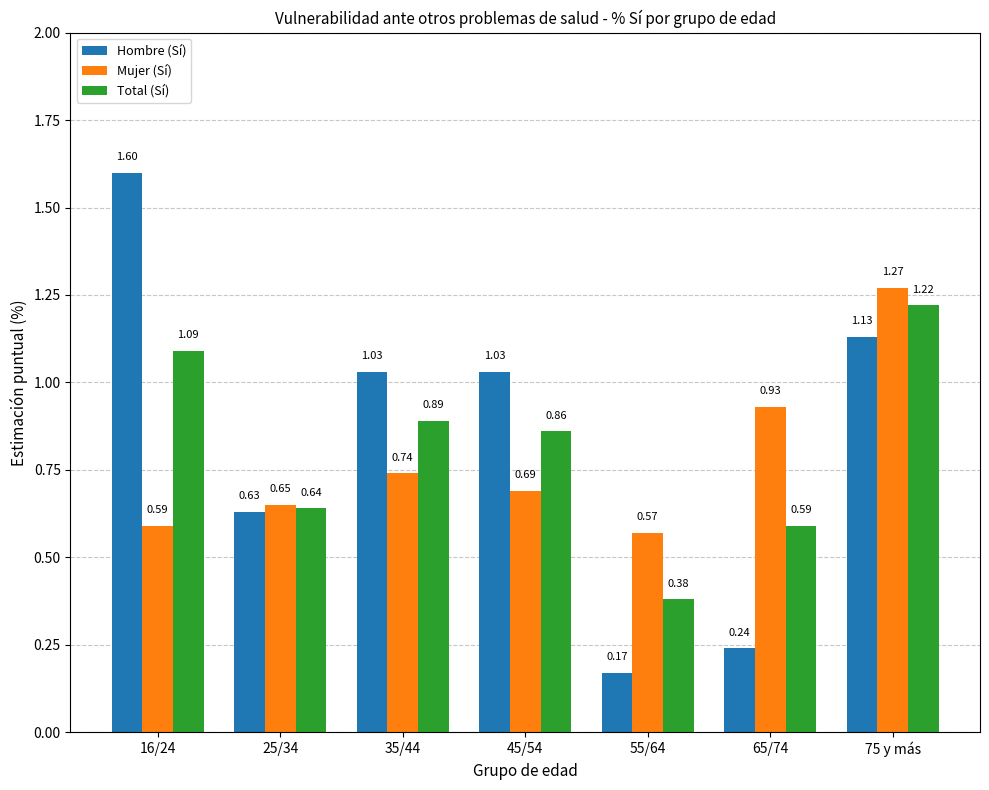

What is the average value of the Mujer (Sí) series?

0.8